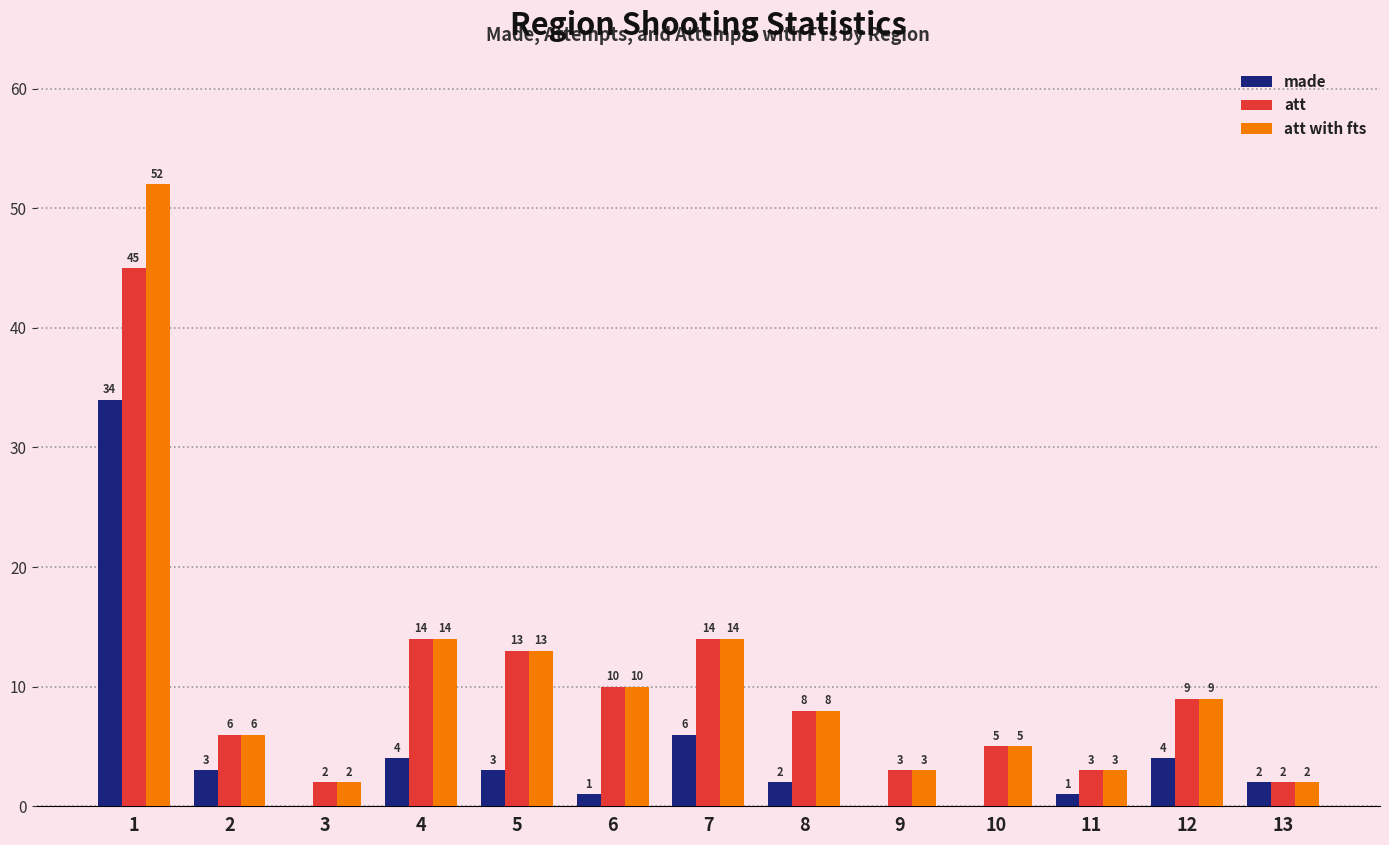

What is the sum of all made values?

60